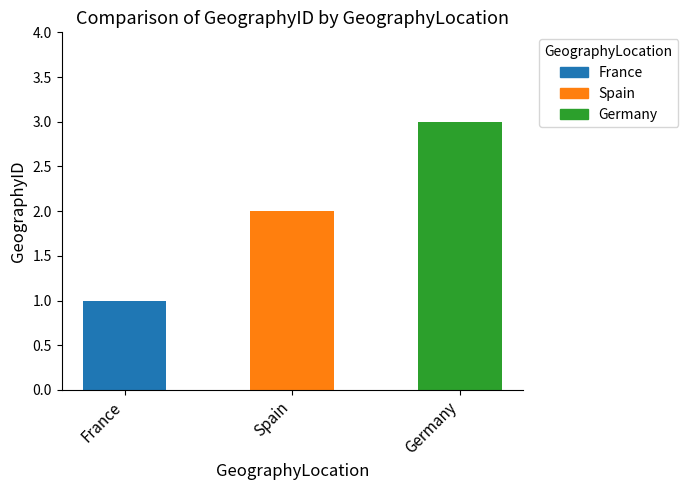

At which category does the chart reach its peak across all series?

Germany